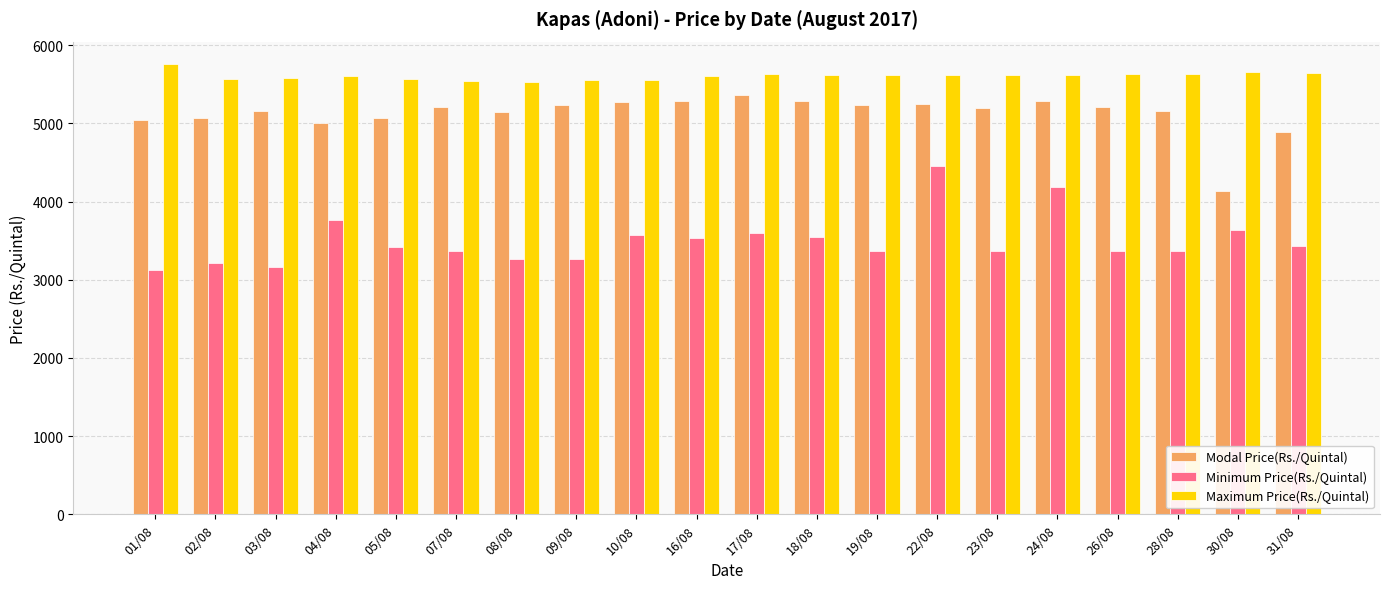

Is it true that Maximum Price(Rs./Quintal) equals 1246 at 09/08?

False